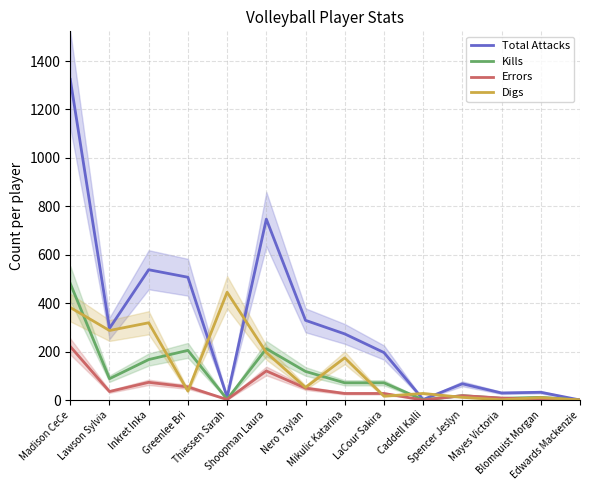

Does the chart have visible grid lines?

Yes